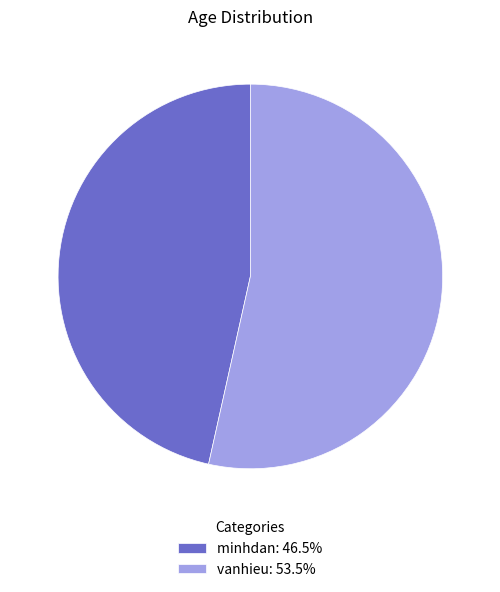

Does any single category account for the majority?

Yes